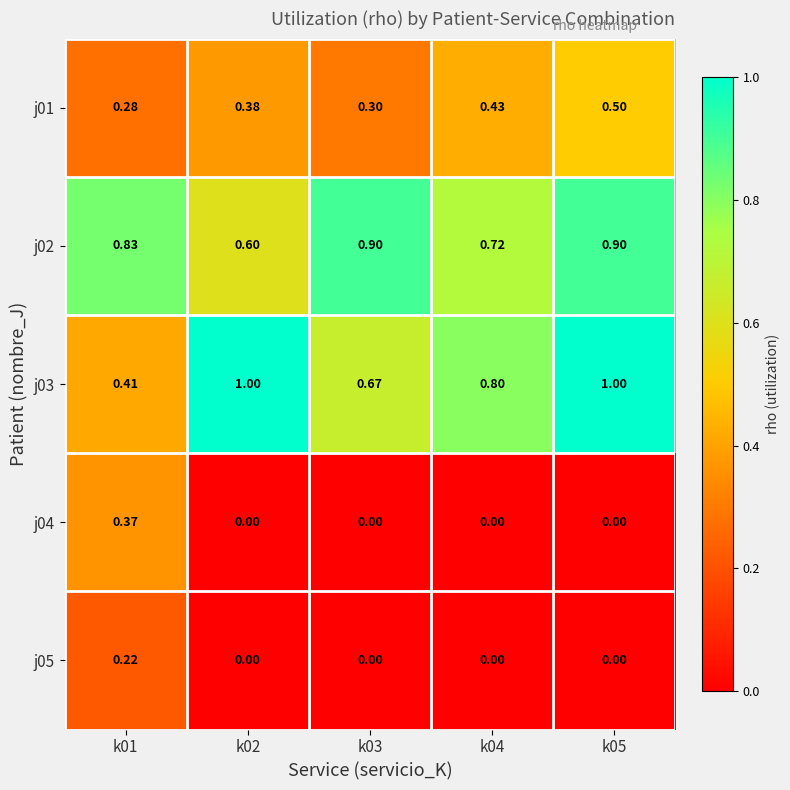

Is the value of j01 at k01 greater than the value of j04 at k05?

Yes